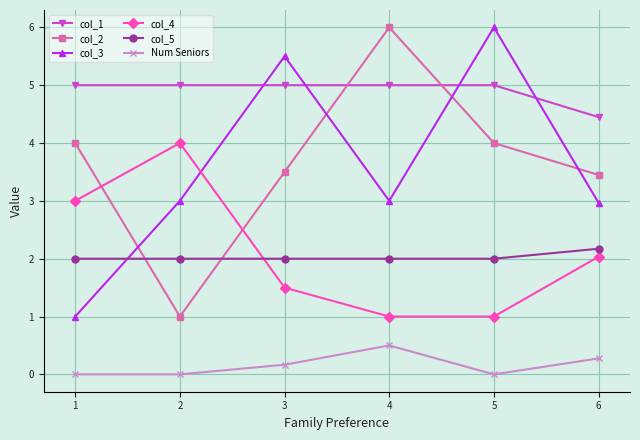

What are all the series names shown in the legend?

col_1, col_2, col_3, col_4, col_5, Num Seniors